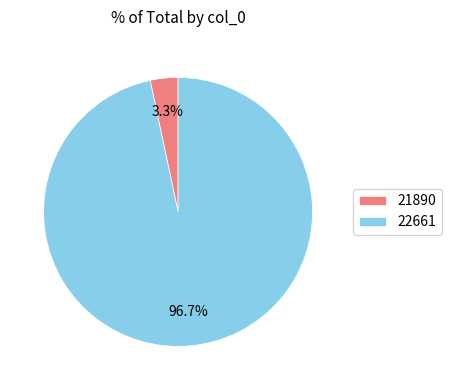

Rank the categories by value from lowest to highest.

21890, 22661